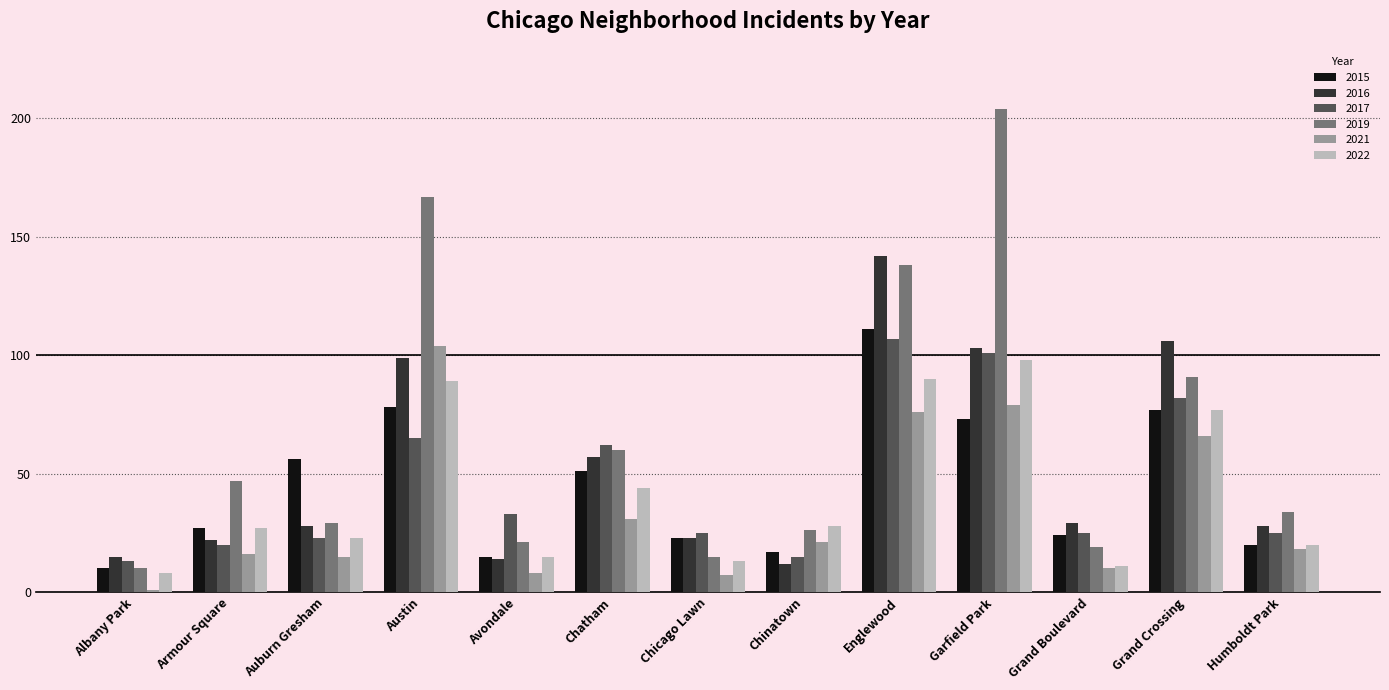

Count the number of categories in the chart.

13